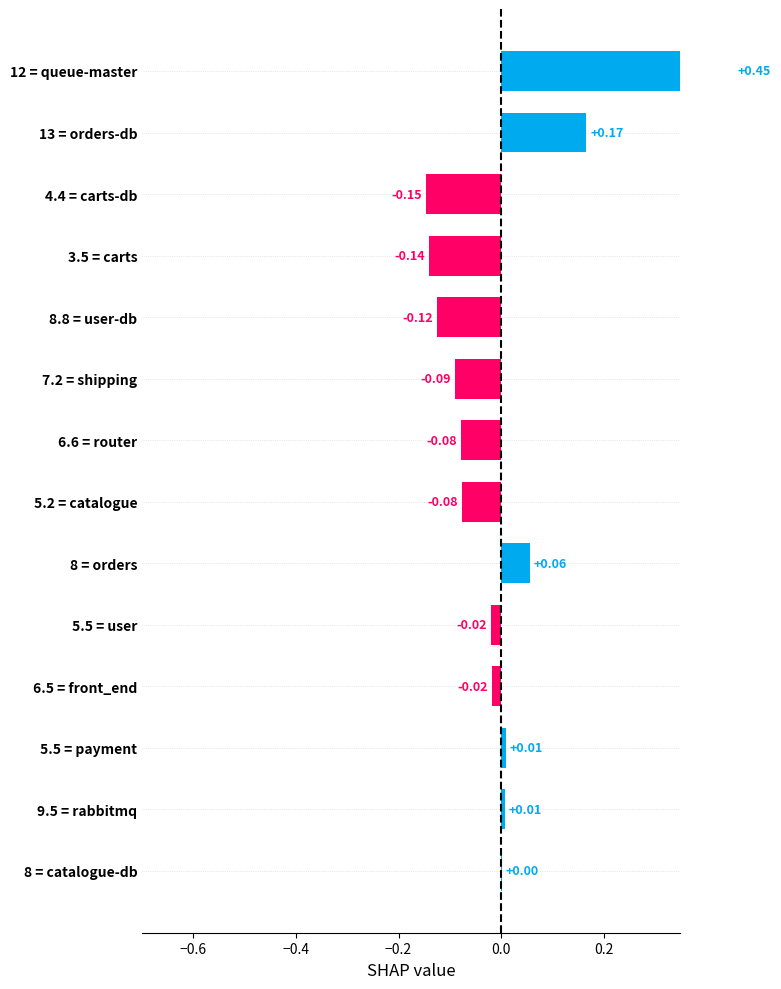

What is the greatest value displayed?

0.5